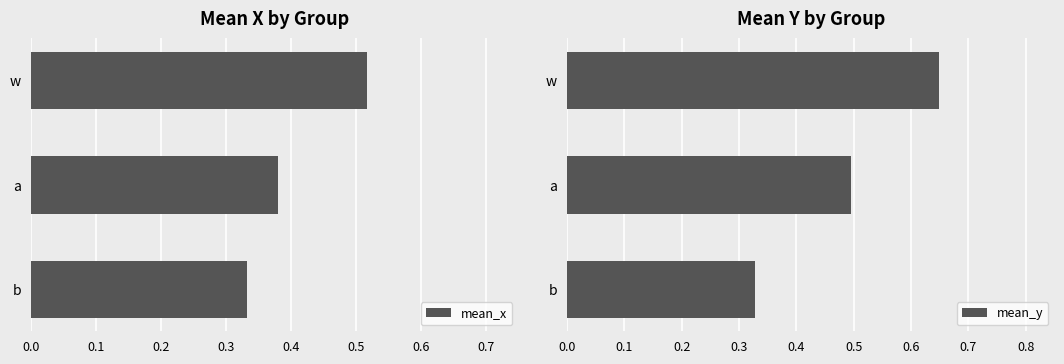

What is the value of the mean_y bar at the 1st from the left?

0.3